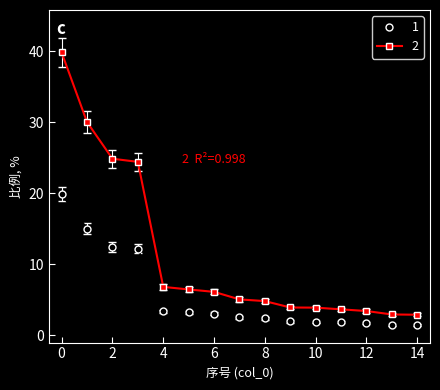

Is this an area chart (filled region under the line)?

No